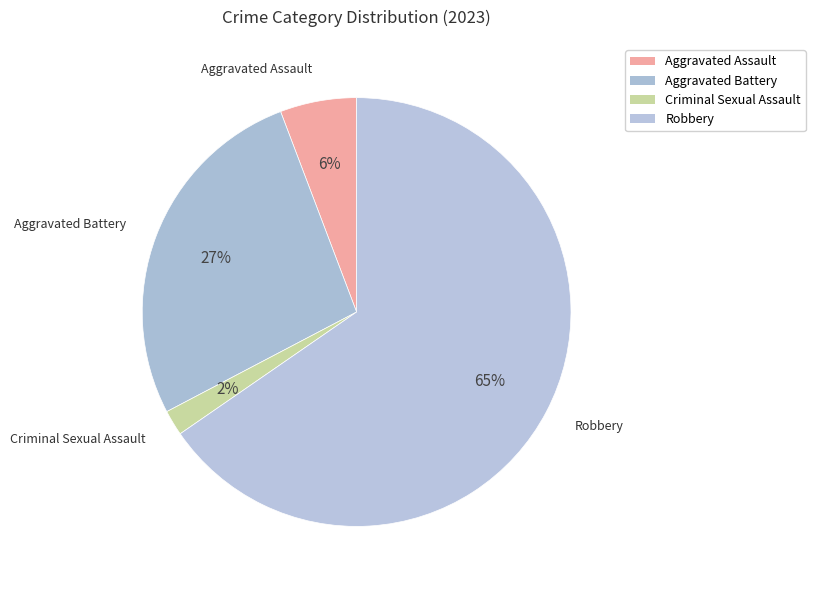

How many segments does this pie chart have?

4